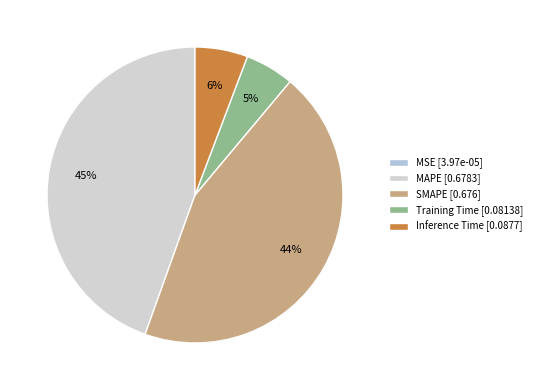

Does SMAPE account for over 50% of the chart?

No